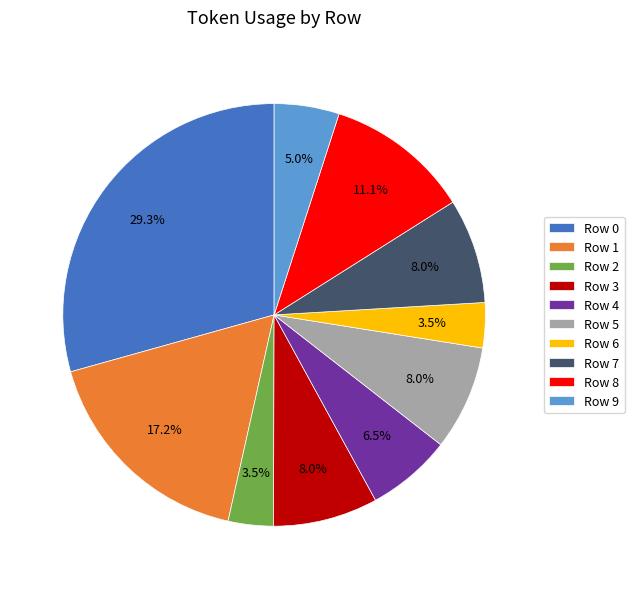

Does Row 2 represent more than half of the total?

No